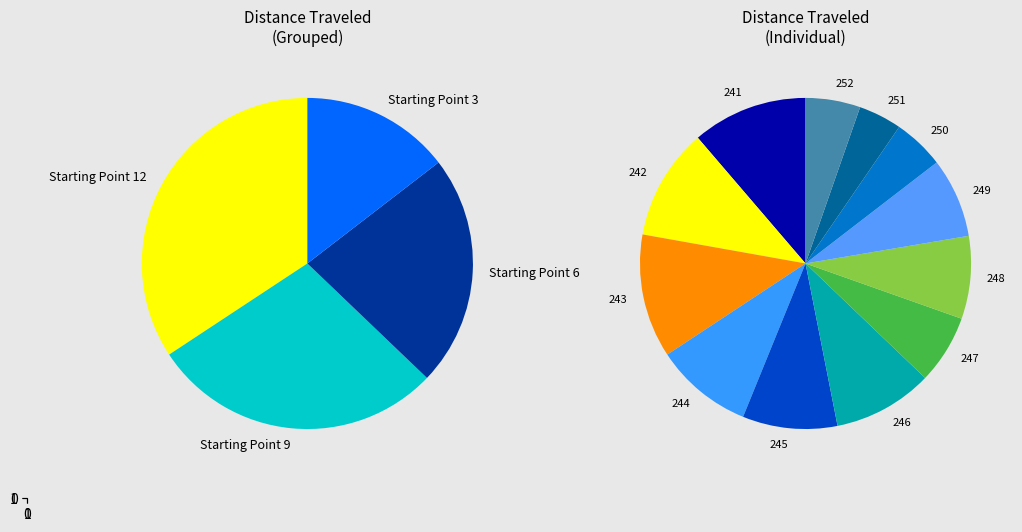

To the nearest percent, what is the average slice percentage?

8%